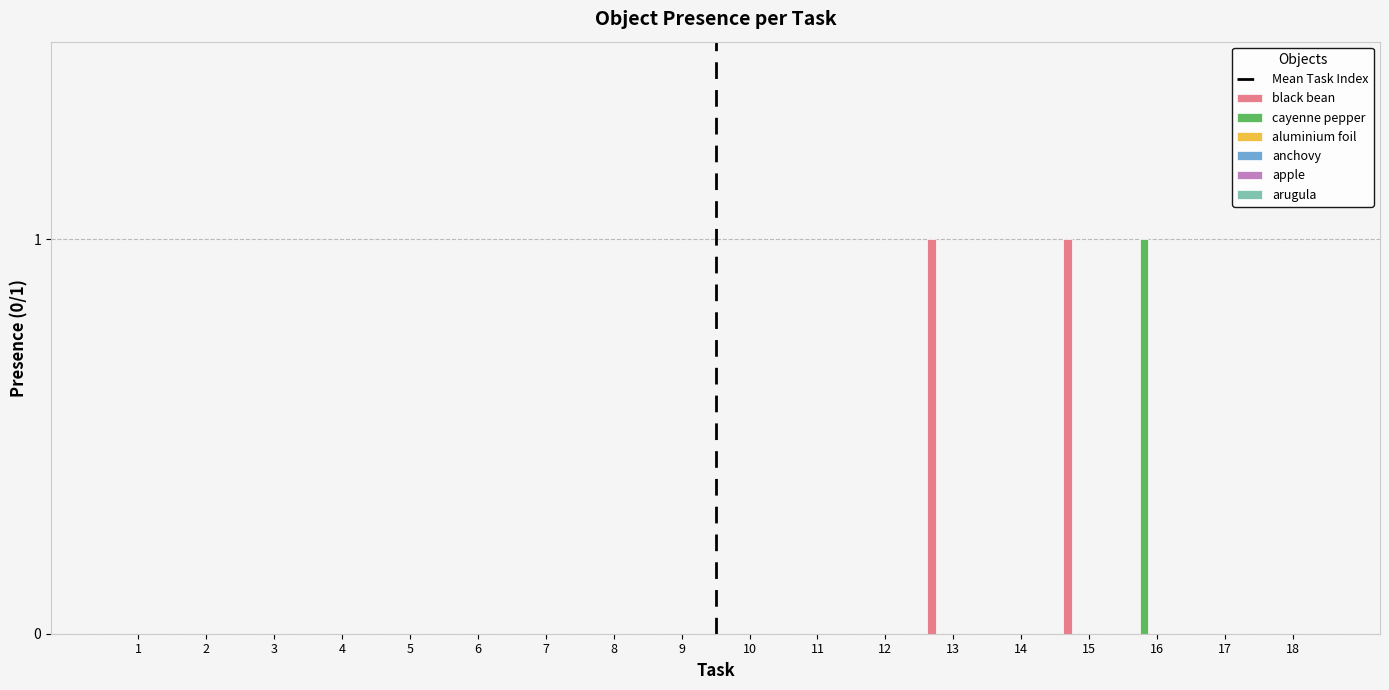

Which series has the largest total across all categories?

black bean